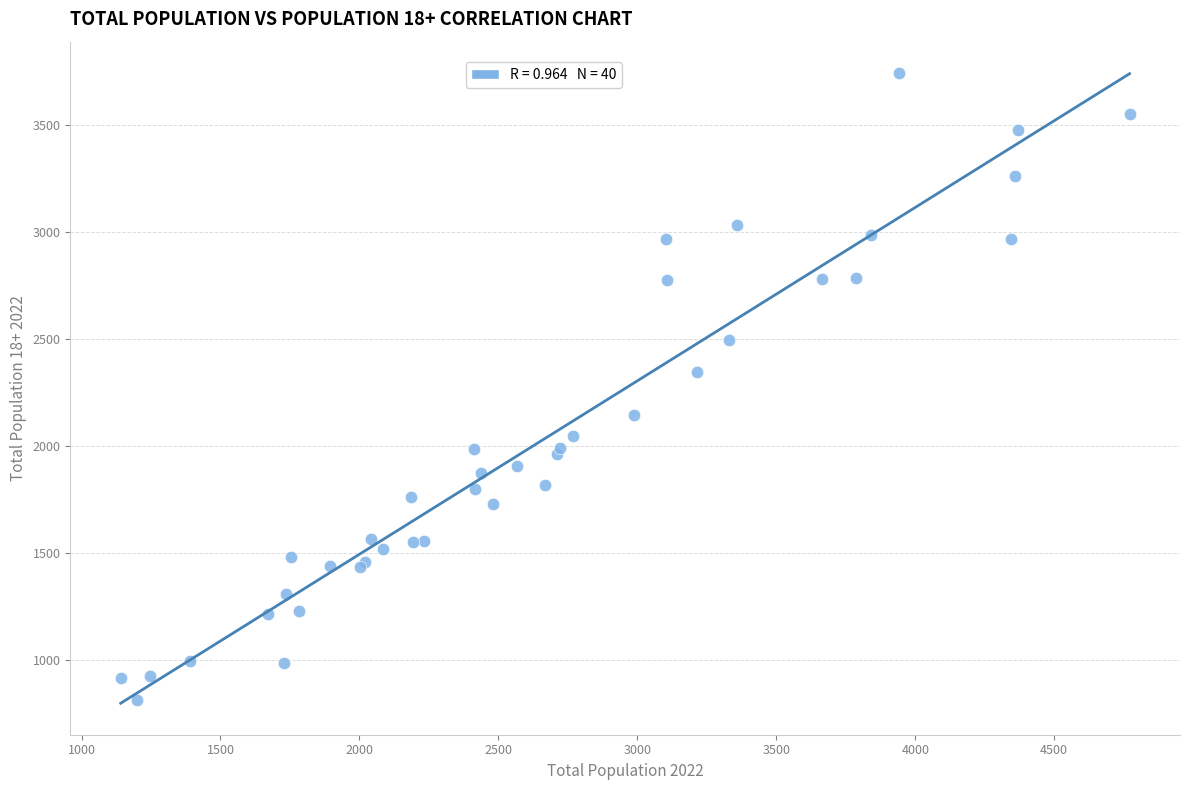

What Y value in the scatter plot is closest to 2276?

2344